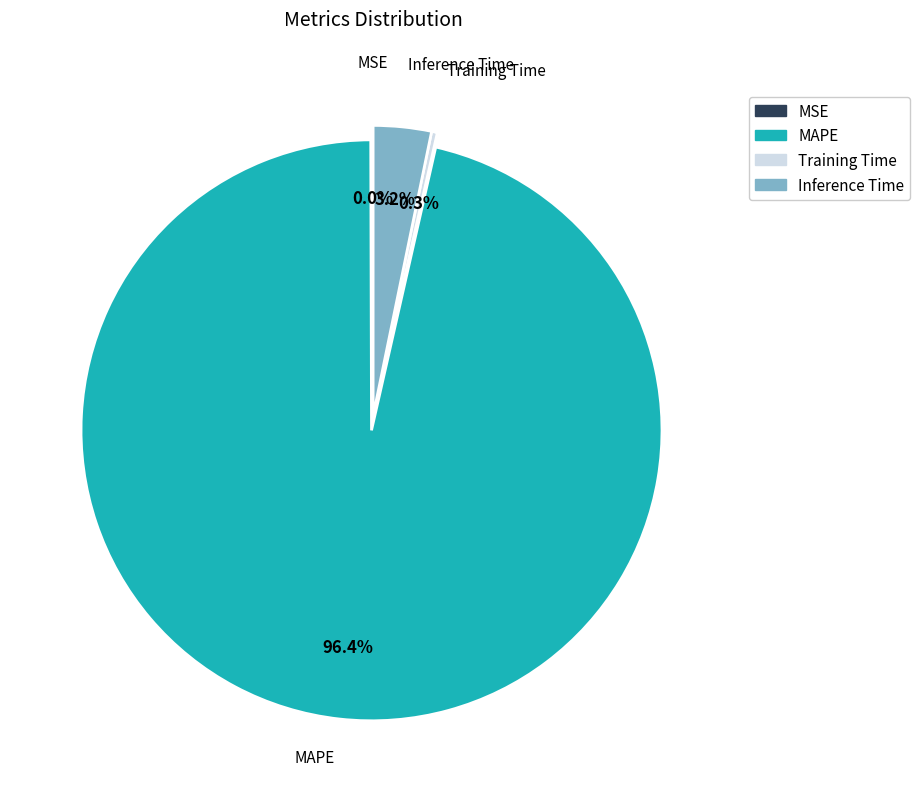

Is the sum of Inference Time and MAPE greater than half?

Yes